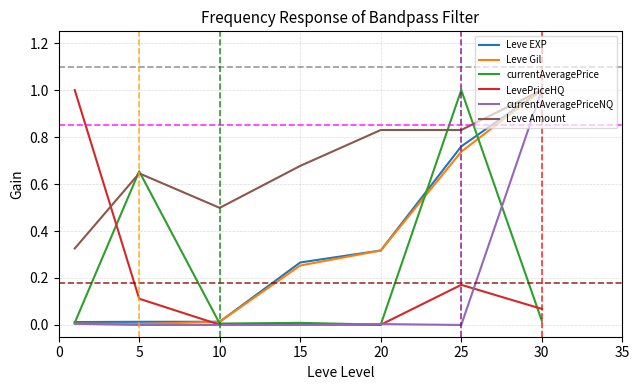

What is the highest value of the Leve Amount series?

1.0